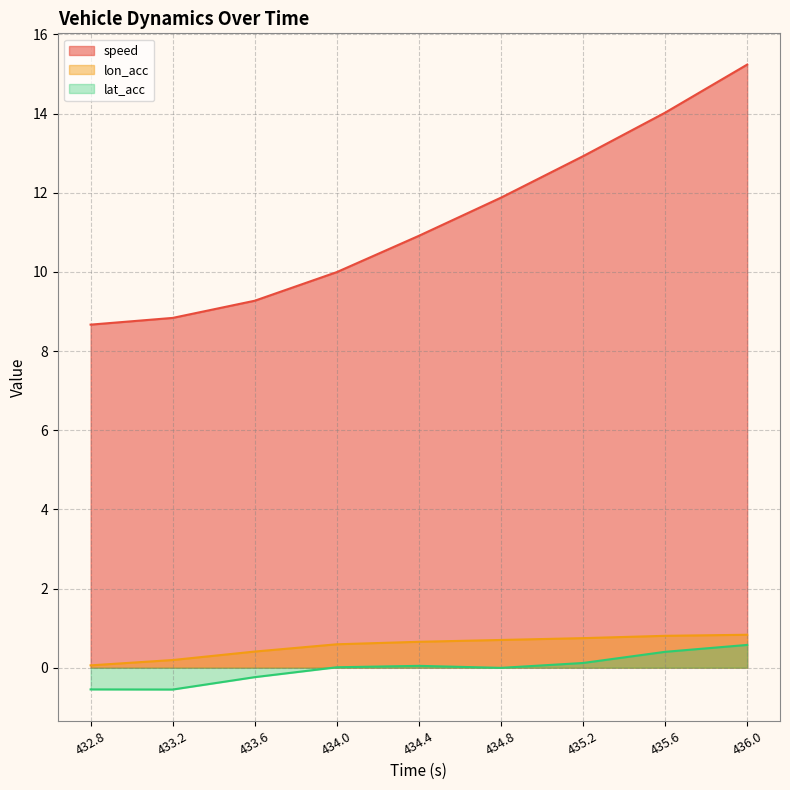

Rank the series at 435.2 from lowest to highest value.

lat_acc, lon_acc, speed